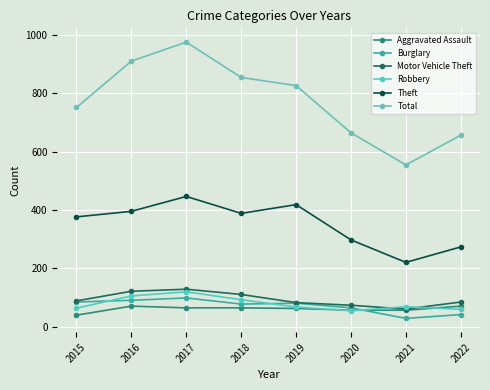

How many lines are shown in the chart?

6